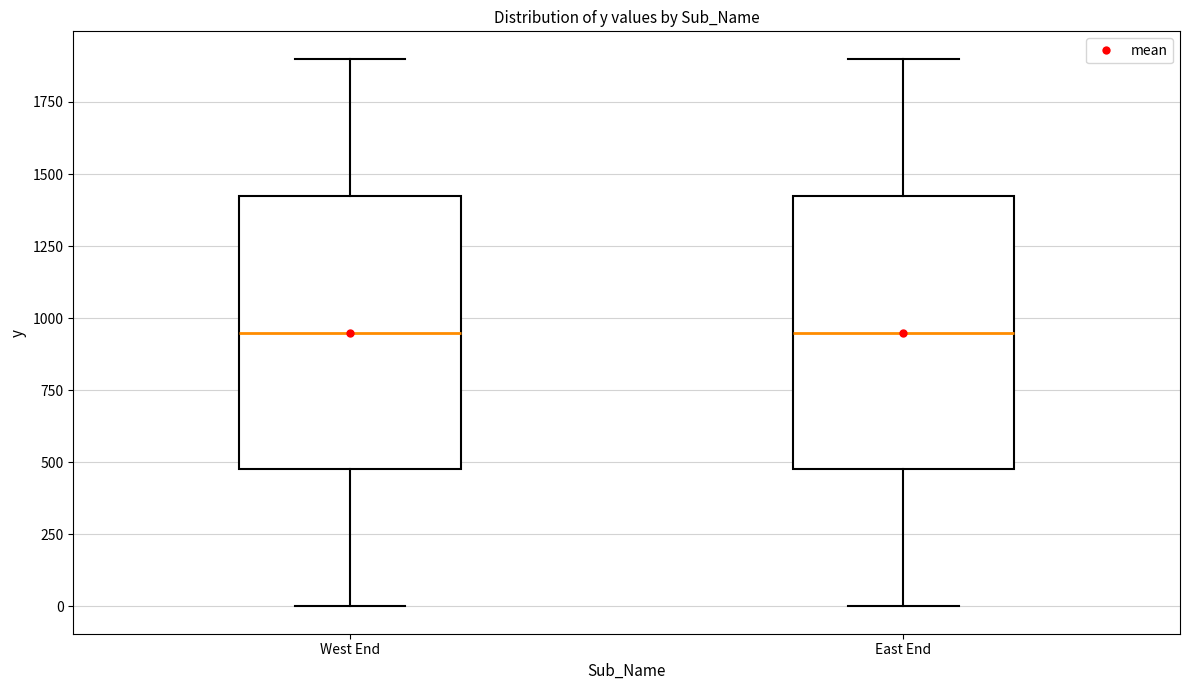

Reading left to right, transcribe this box plot: for each box, give where its median line is, the range the box spans, and where its two whiskers end, as read against the y-axis. The values are not printed on the chart, so give them approximately, as read against the axis.

West End: median 950, box 500 to 1450, whiskers 0 to 1900
East End: median 950, box 500 to 1450, whiskers 0 to 1900